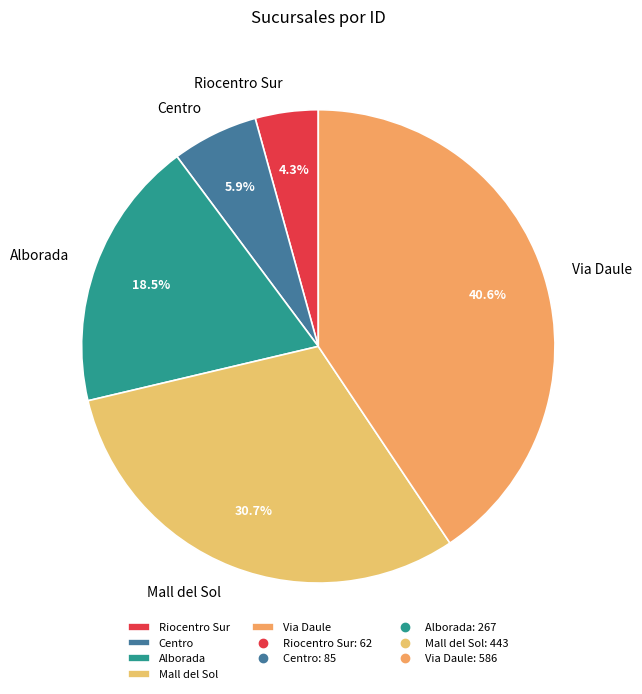

What percentage is NOT represented by Riocentro Sur?

95.7%